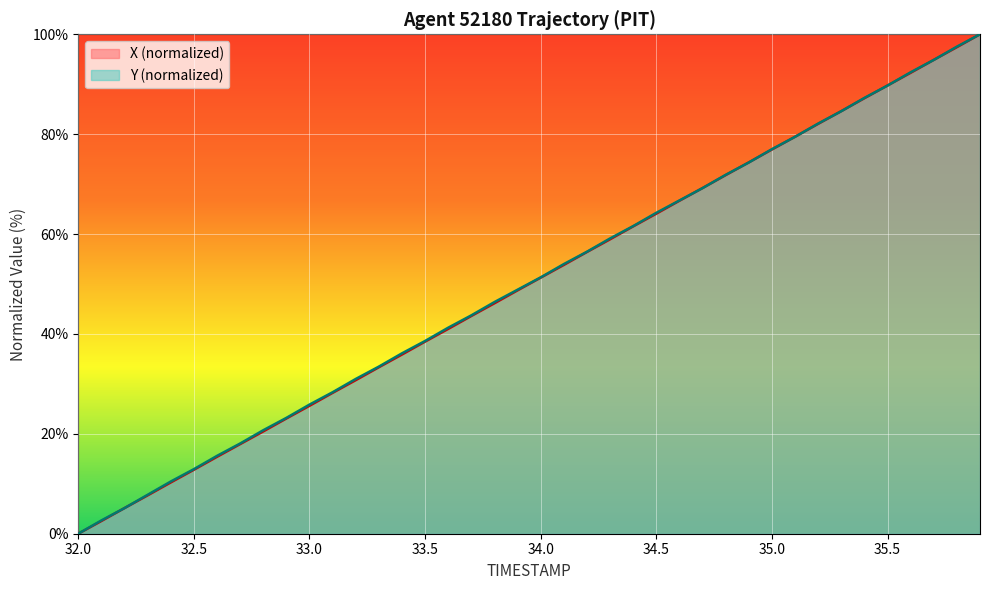

What are all the series names shown in the legend?

X (normalized), Y (normalized)